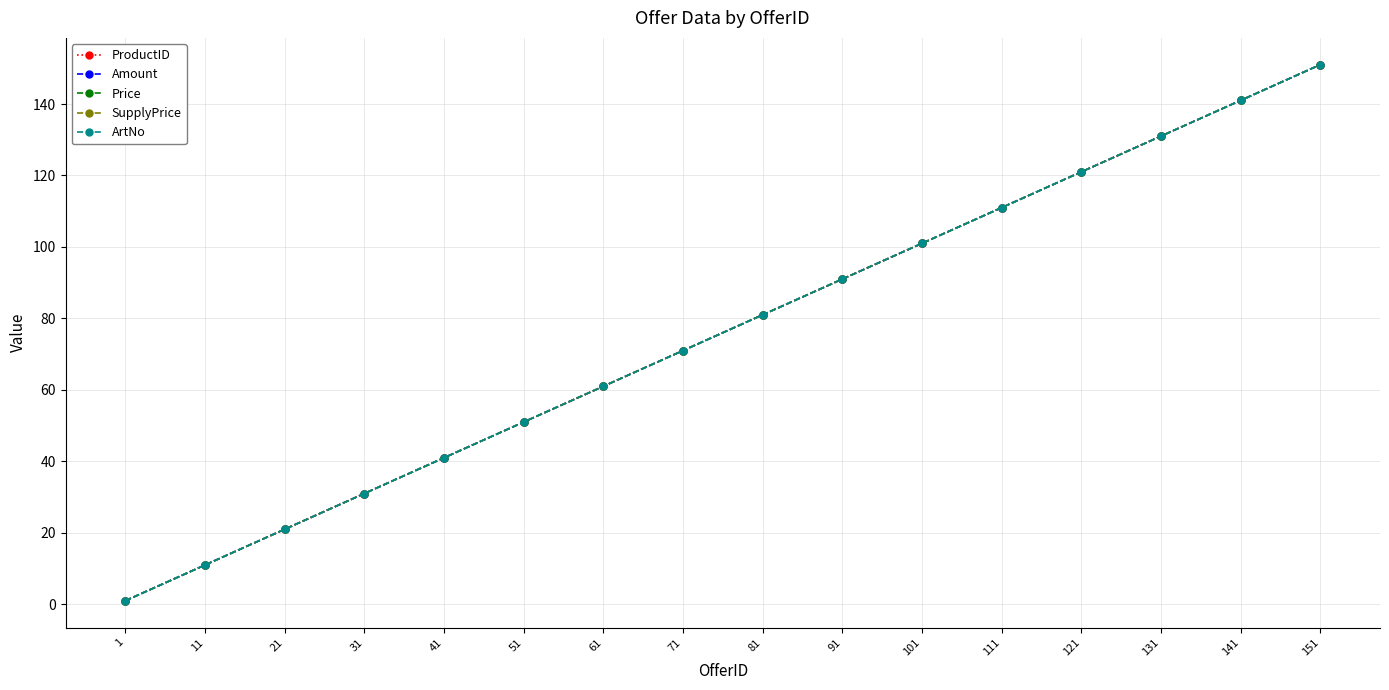

Is the value of ProductID at 101 greater than the value of Price at 101?

No